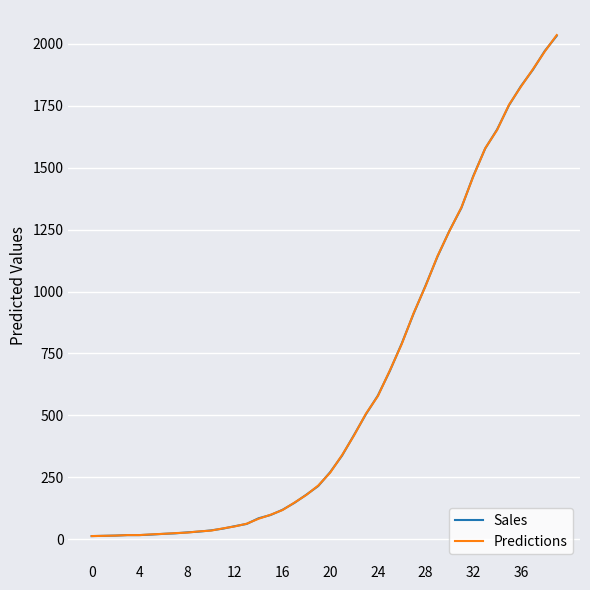

What is the maximum value for Sales?

2032